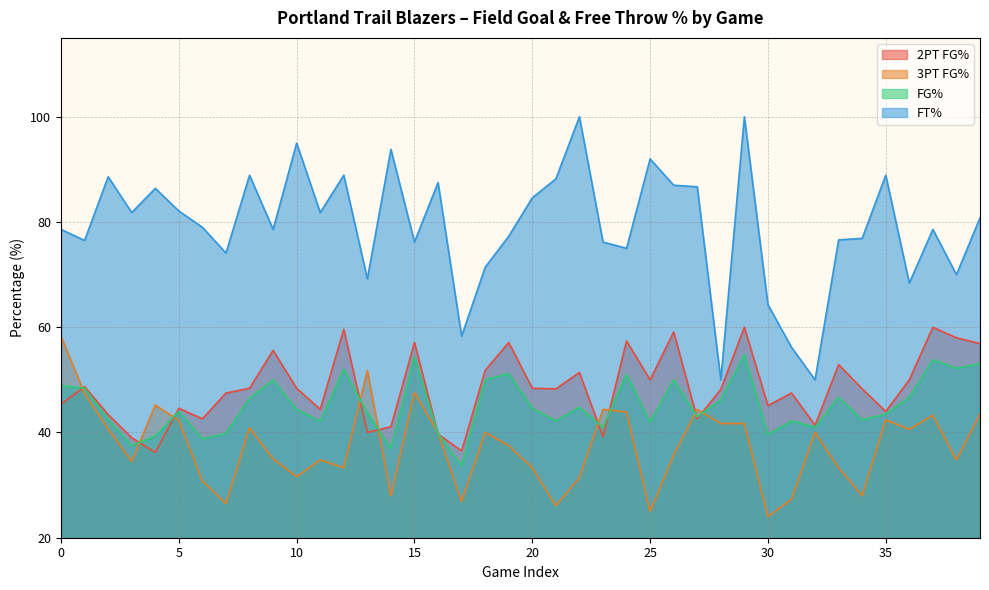

What is the average value of the fg2PtPct series?

48.4